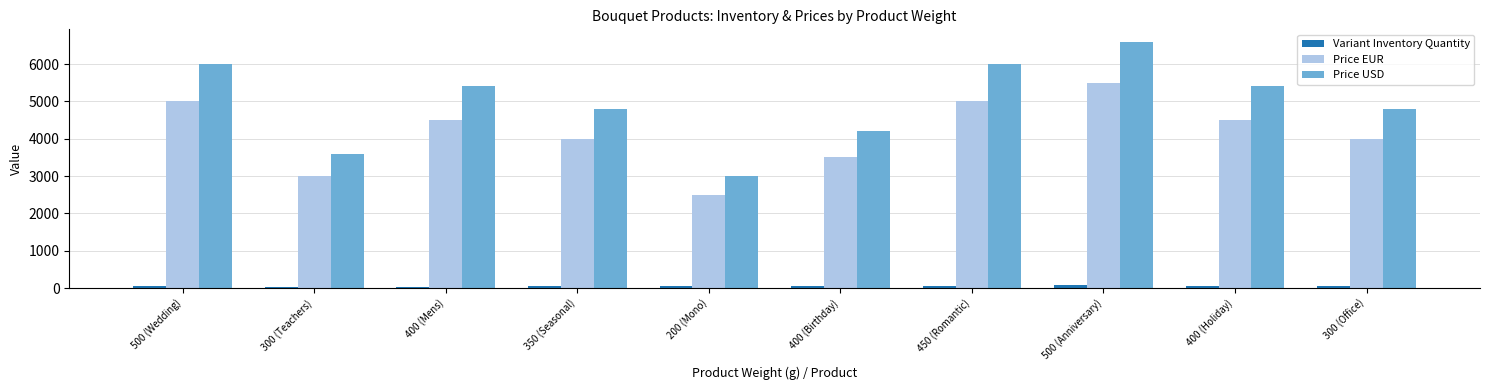

What is the label of the 5th bar from the right?

400 (Birthday)